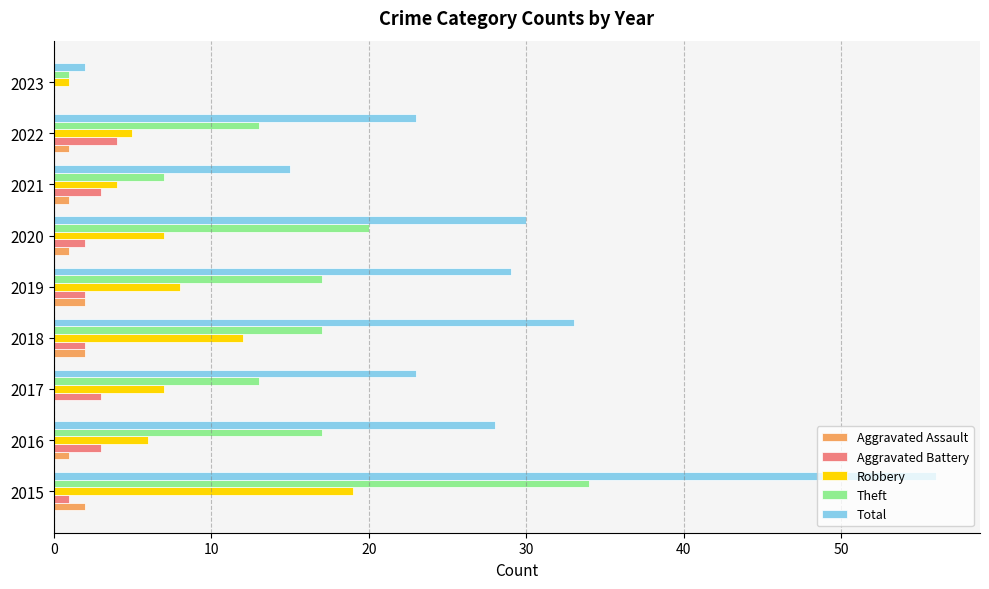

Which series has the largest total across all categories?

Total